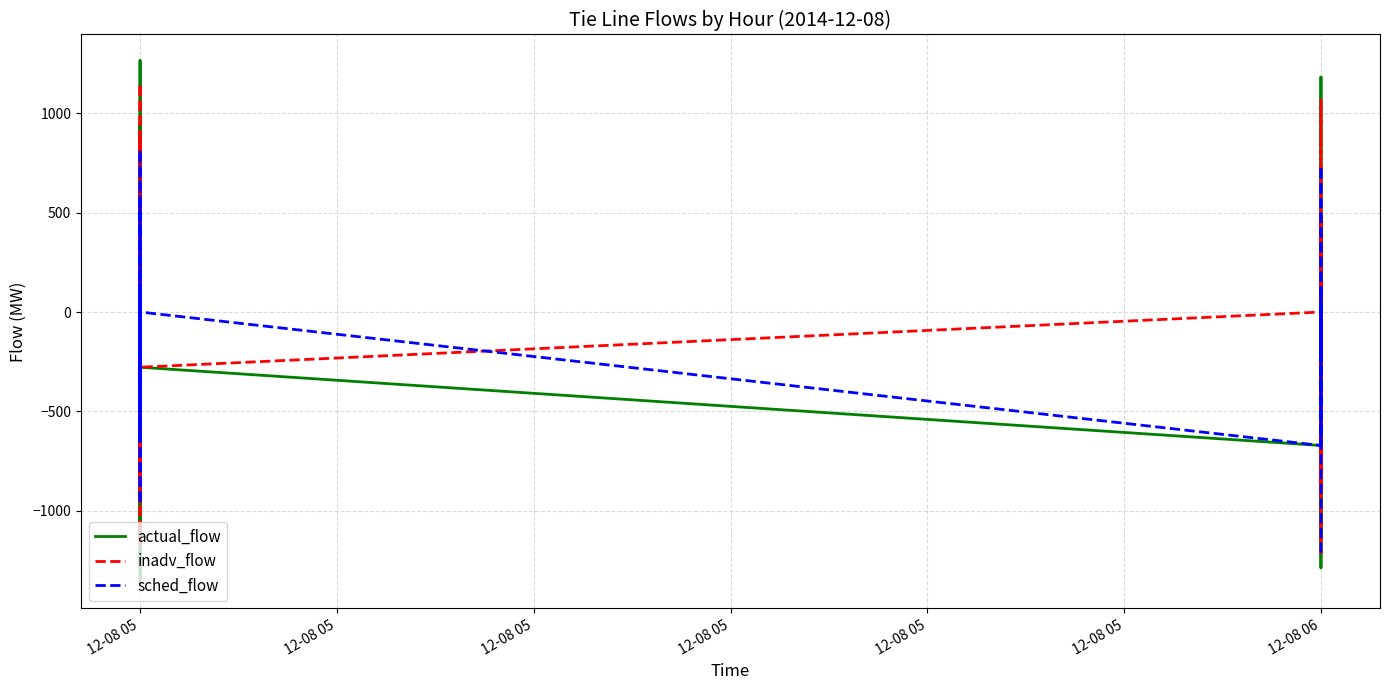

What is the sum of the actual_flow values at 14 and 12-08 05?

878